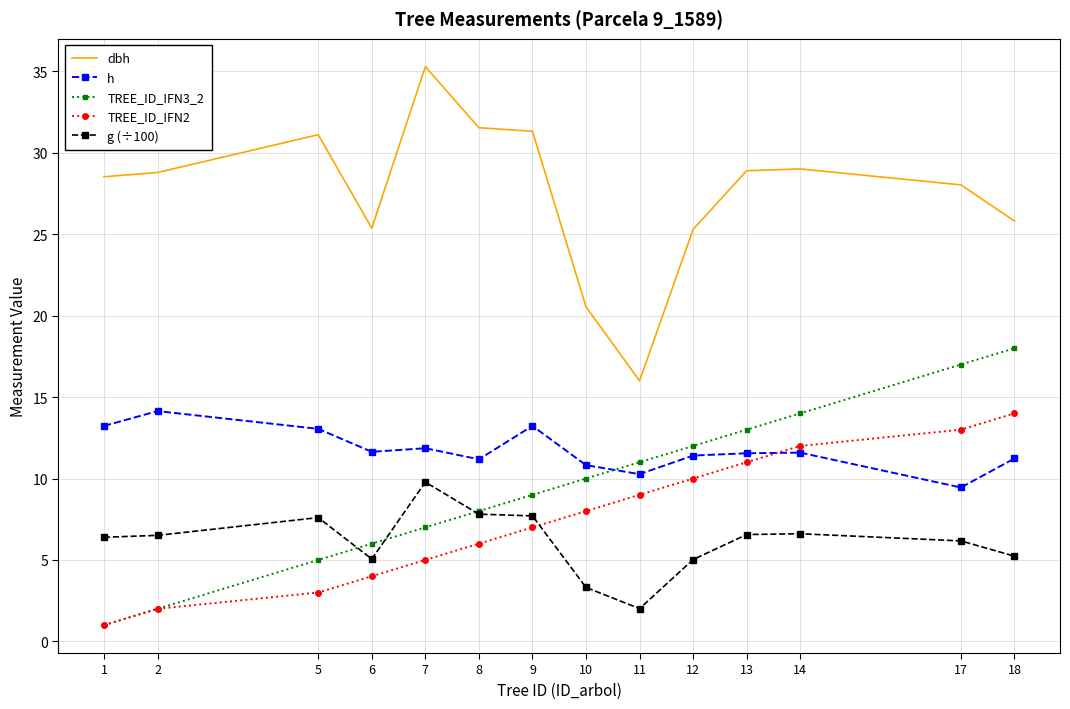

Which category has the lowest value in the h series?

17